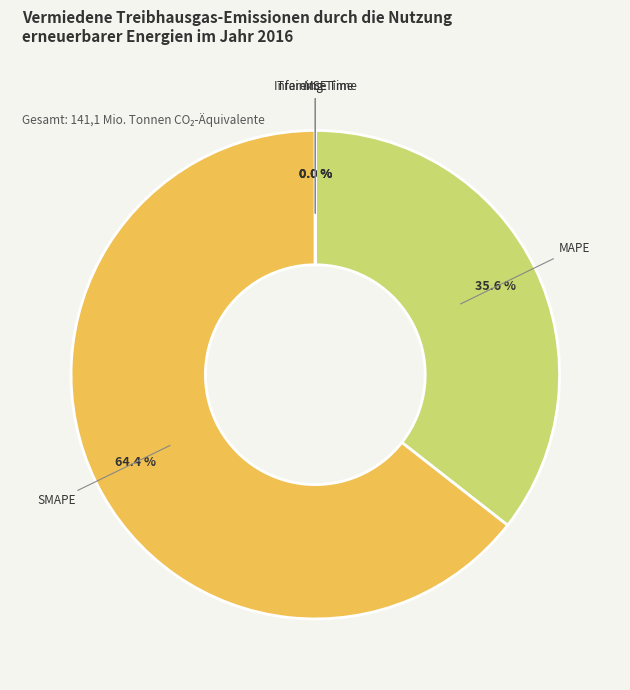

Is there any slice that represents more than half of the pie?

Yes